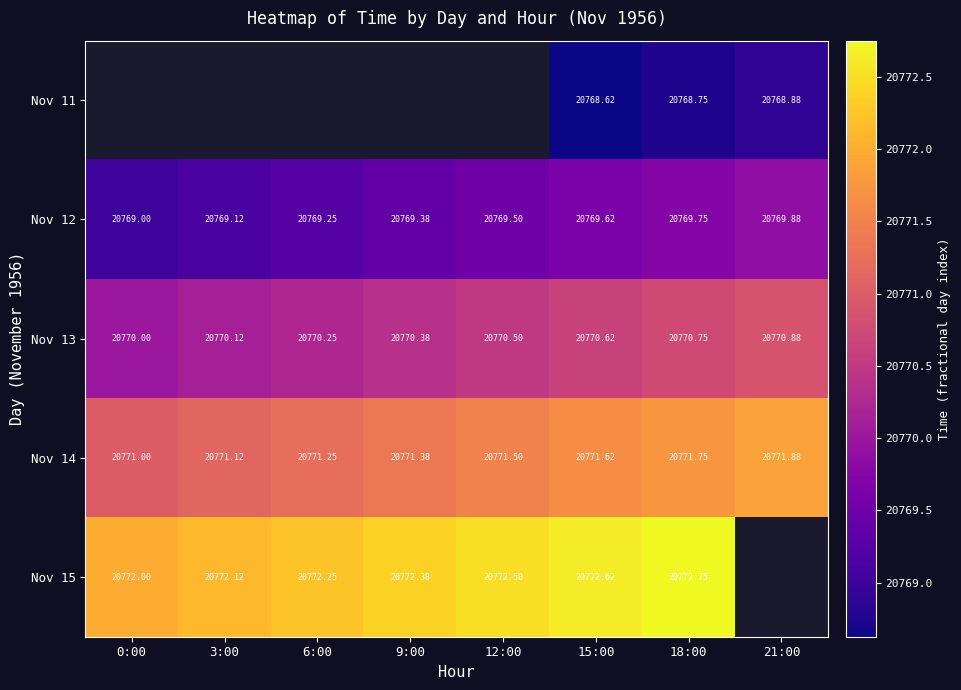

How many distinct data groups are displayed?

5